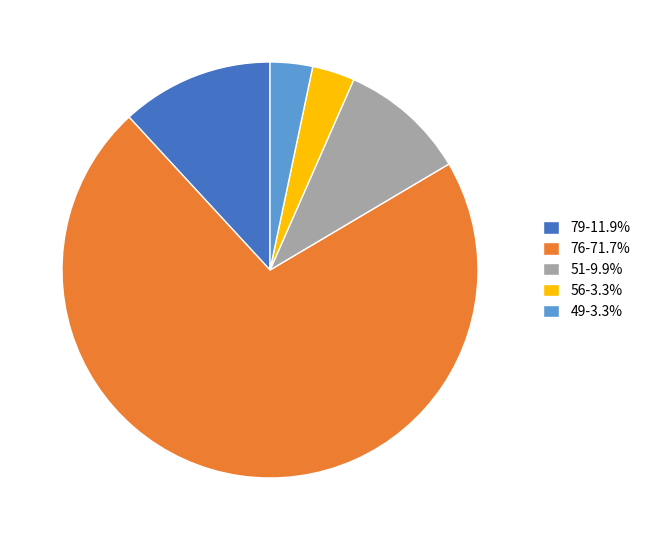

Does 79-11.9% represent more than half of the total?

No